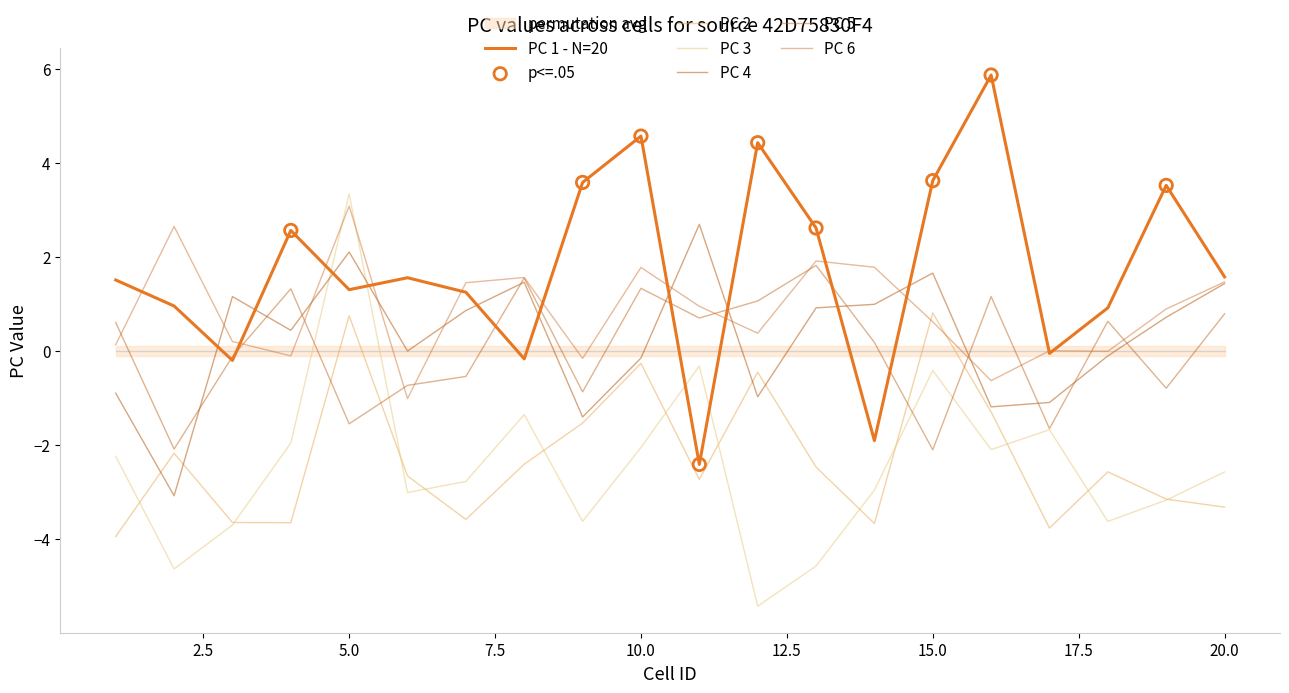

At how many categories does at least one series exceed -2?

20